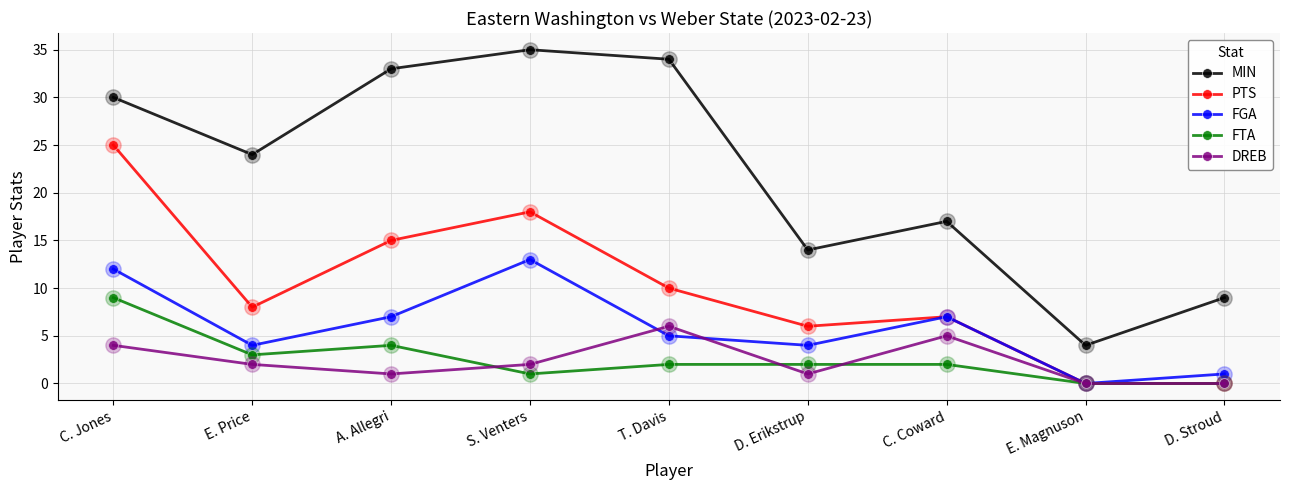

What is the label of the 2nd point from the right?

E. Magnuson